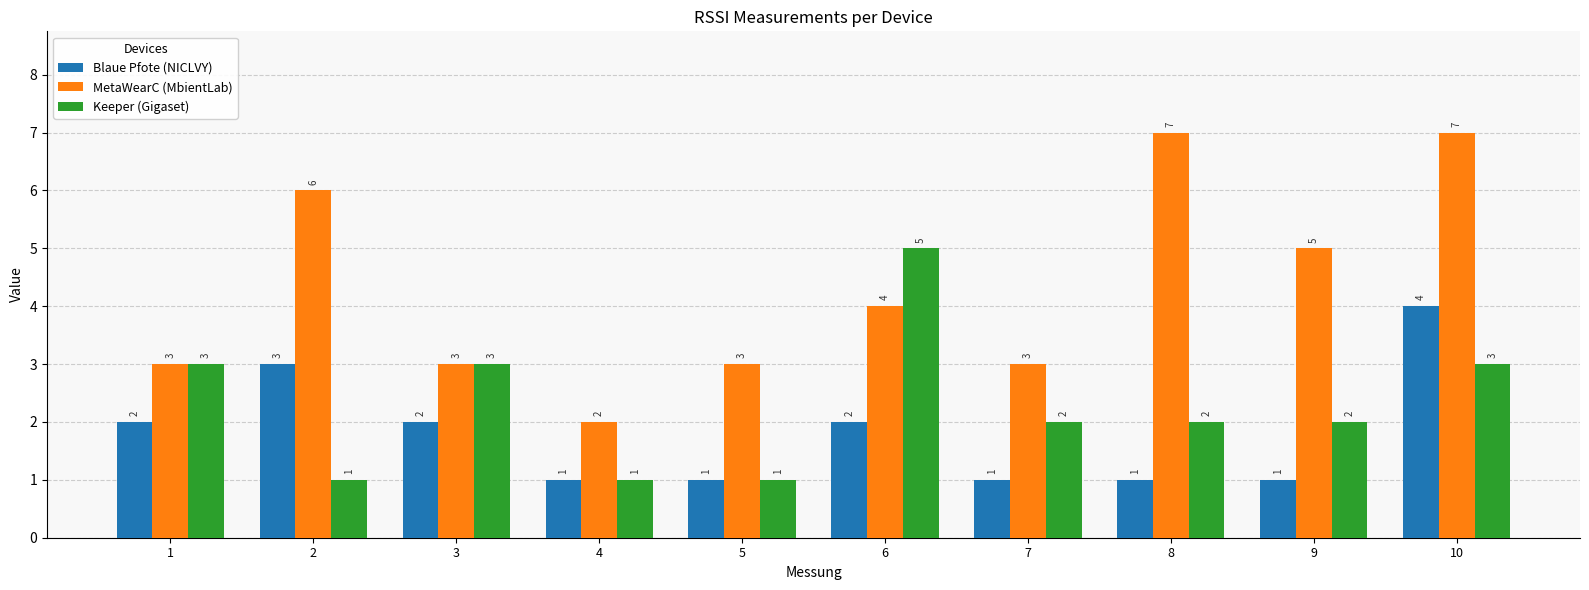

Rank the series by their maximum value, from highest to lowest.

MetaWearC (MbientLab), Keeper (Gigaset), Blaue Pfote (NICLVY)